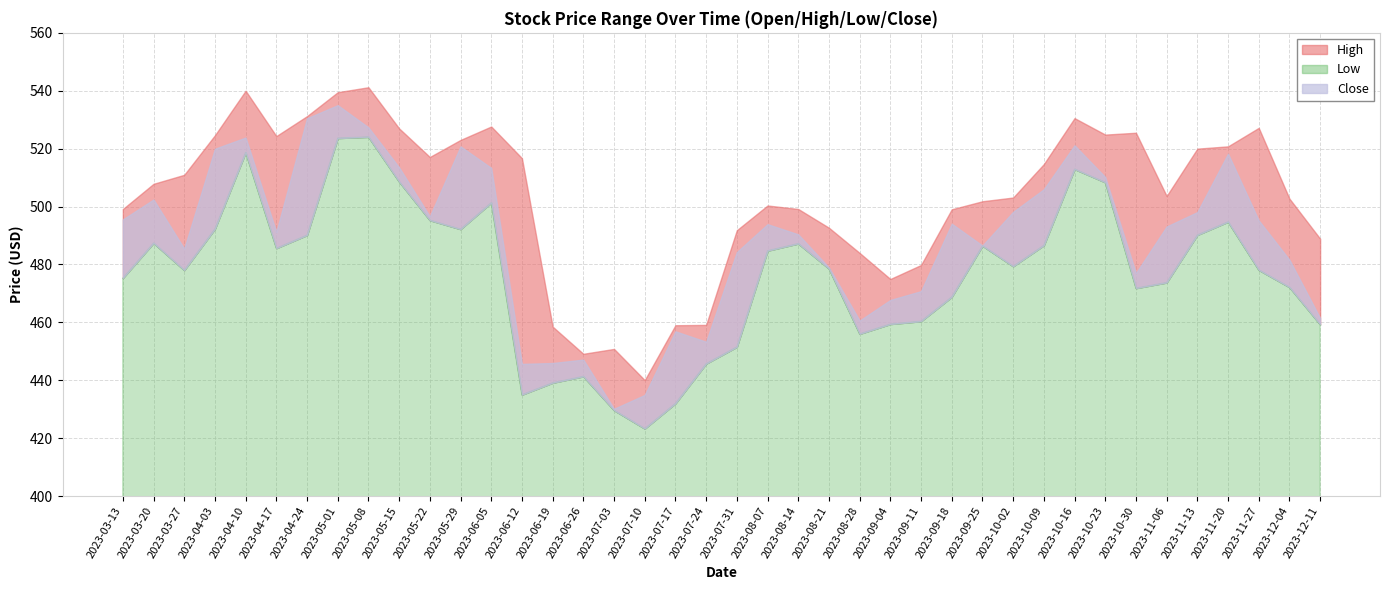

Which series has the widest spread of values?

Close